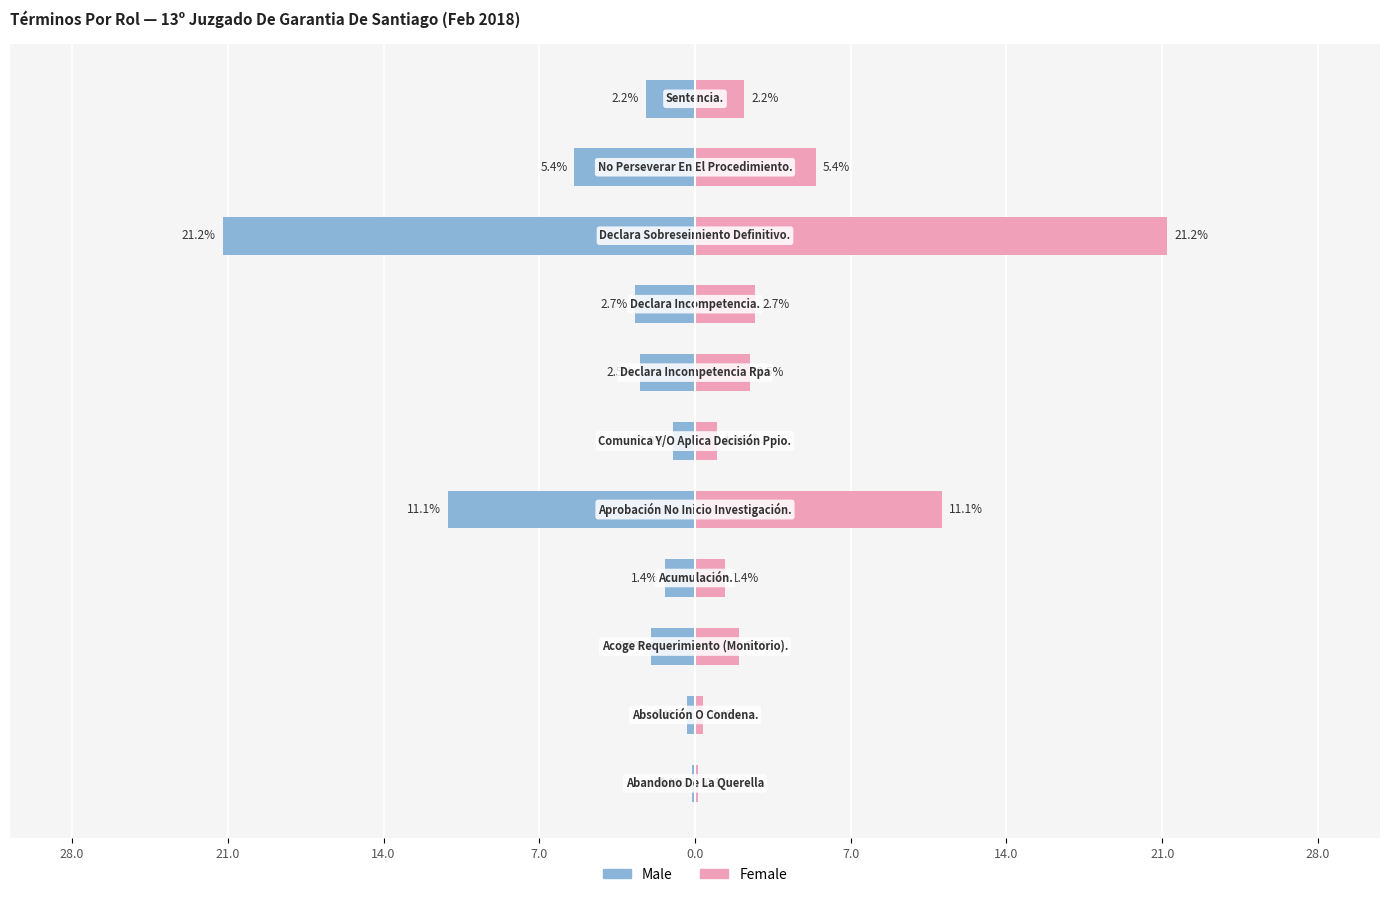

Between 21.0 and 14.0, which is larger?

21.0